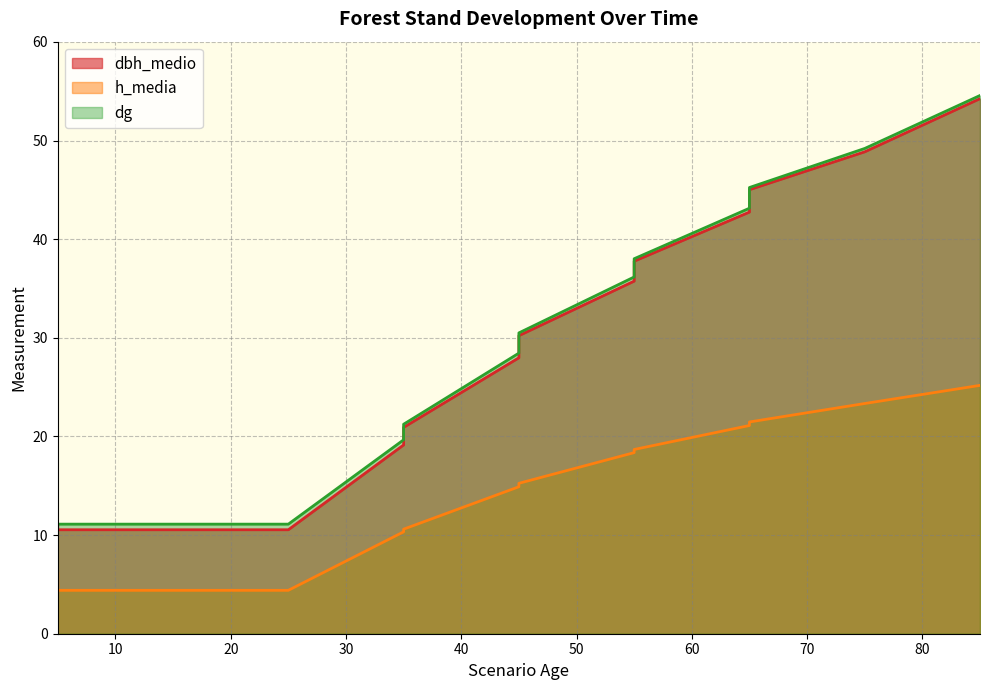

How many lines are shown in the chart?

3